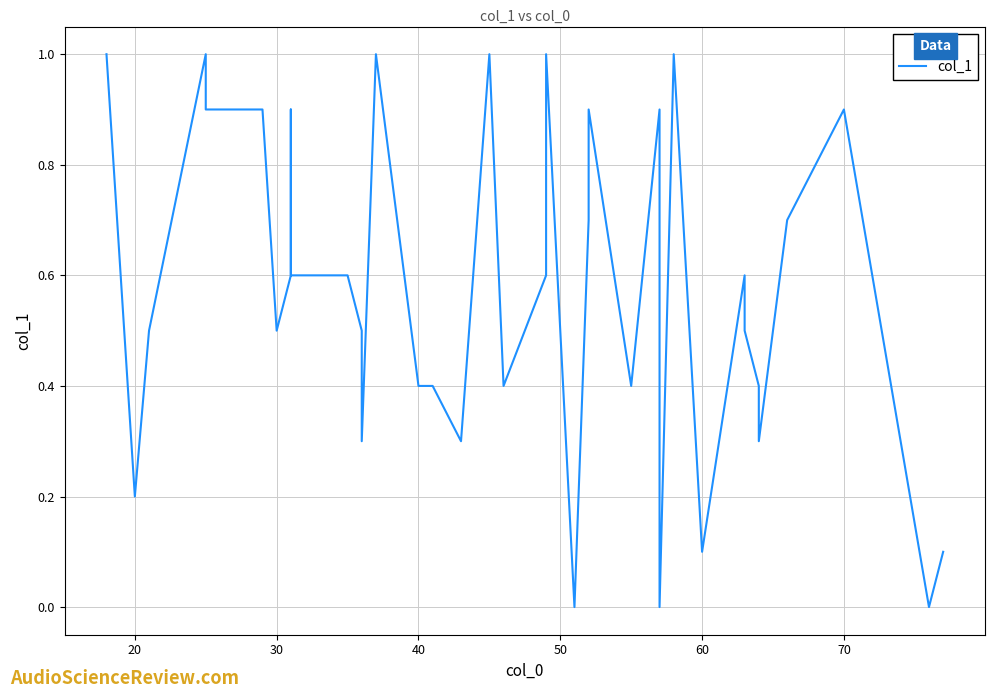

Reading left to right, transcribe all the data shown in this chart.

1.0	0.2	0.5	1.0	1.0	0.9	0.9	0.5	0.6	0.9	0.6	0.6	0.6	0.5	0.3	1.0	0.4	0.4	0.3	1.0	0.4	0.6	1.0	0.0	0.7	0.9	0.4	0.9	0.0	1.0	0.1	0.1	0.6	0.5	0.4	0.3	0.7	0.9	0.0	0.1